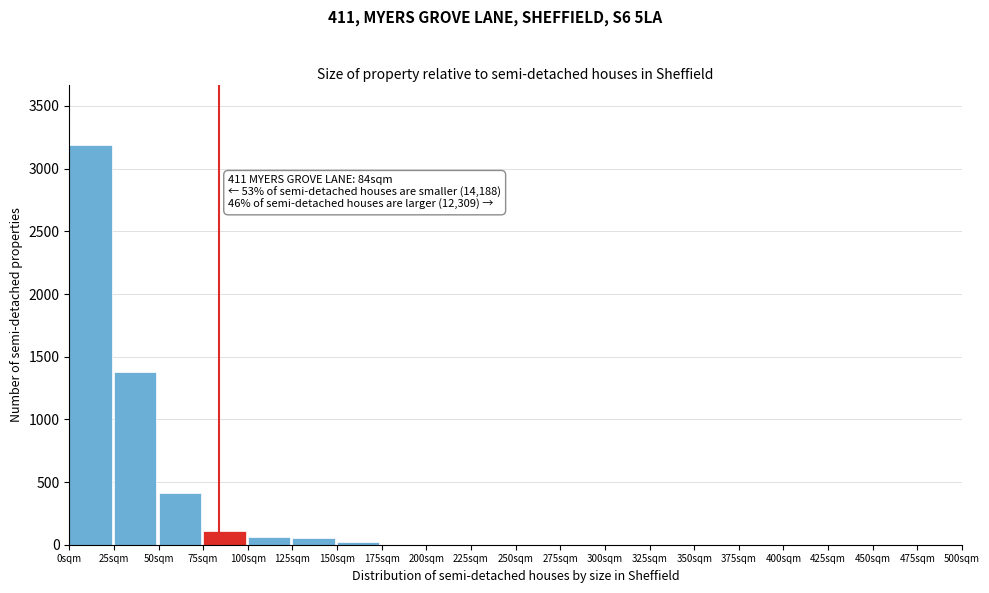

Which label corresponds to the largest value in the chart?

0sqm